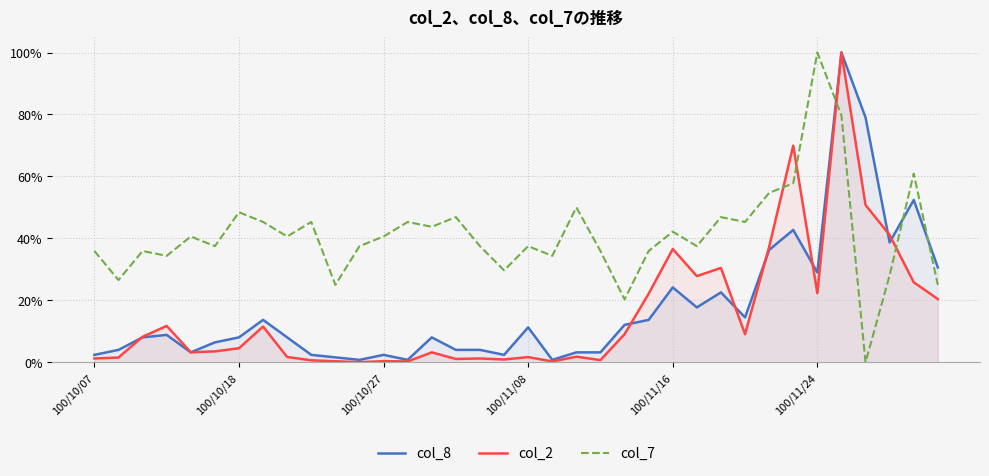

What is the sum of all col_2 values?

5.6